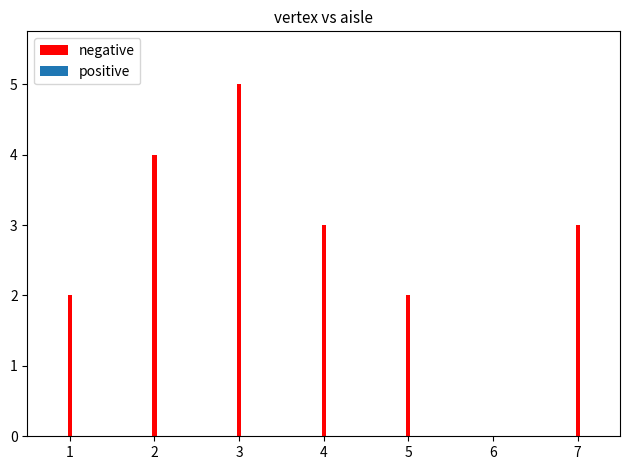

Approximately how many times larger is the value at 1 compared to 3?

0.4